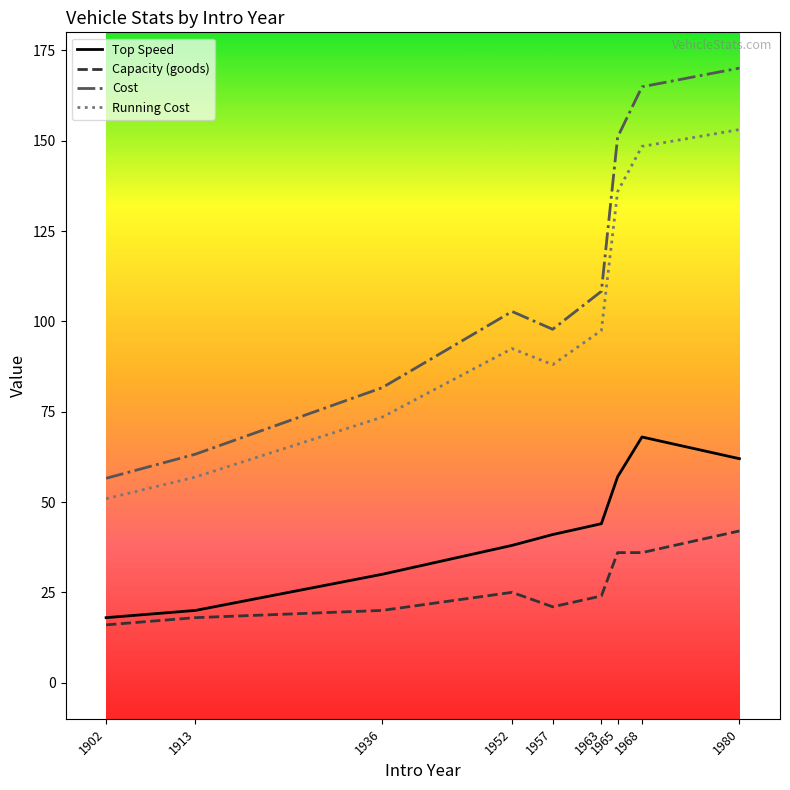

The value of Cost at 1902 is 56.6. True or false?

True